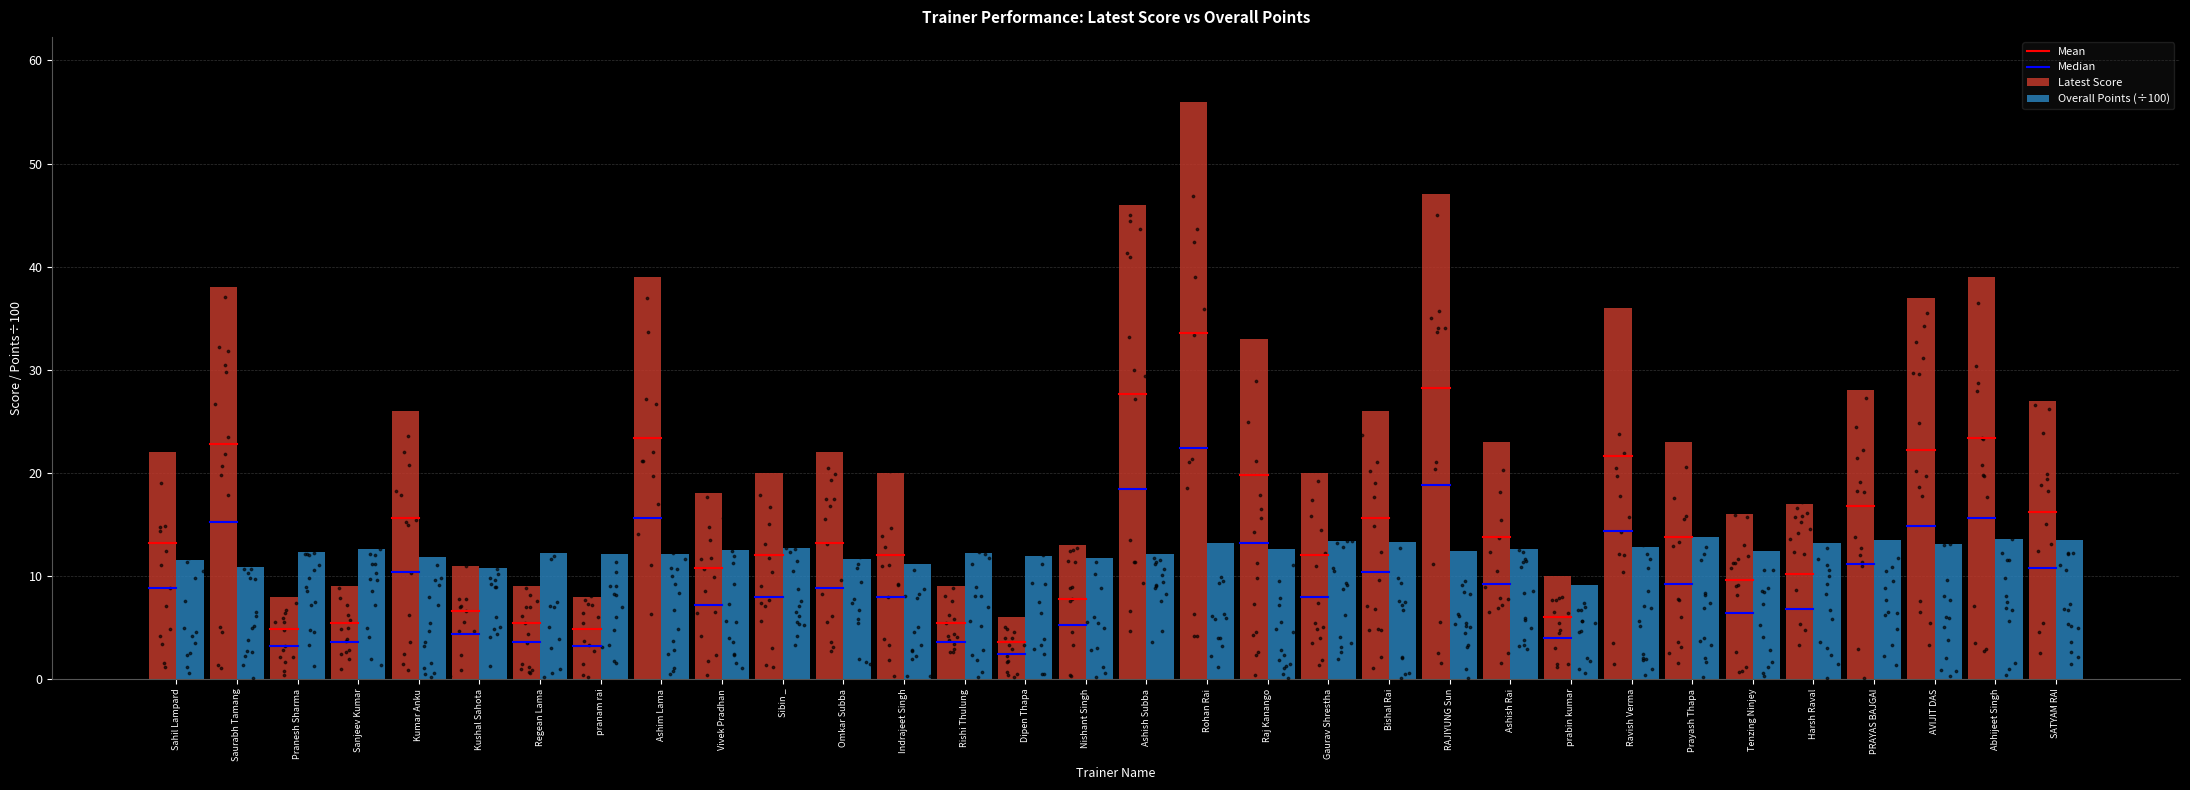

Which series has the widest spread of Y values?

Latest Score